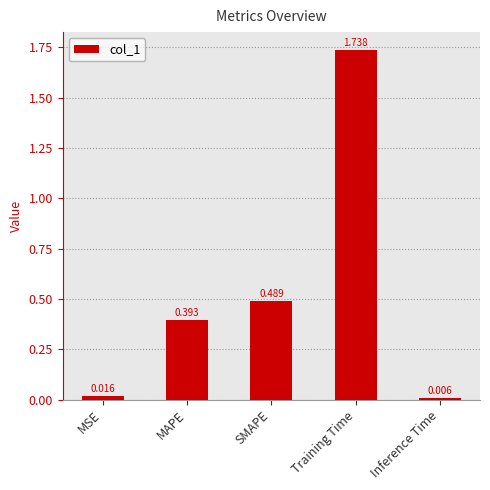

What position from the left is SMAPE?

3